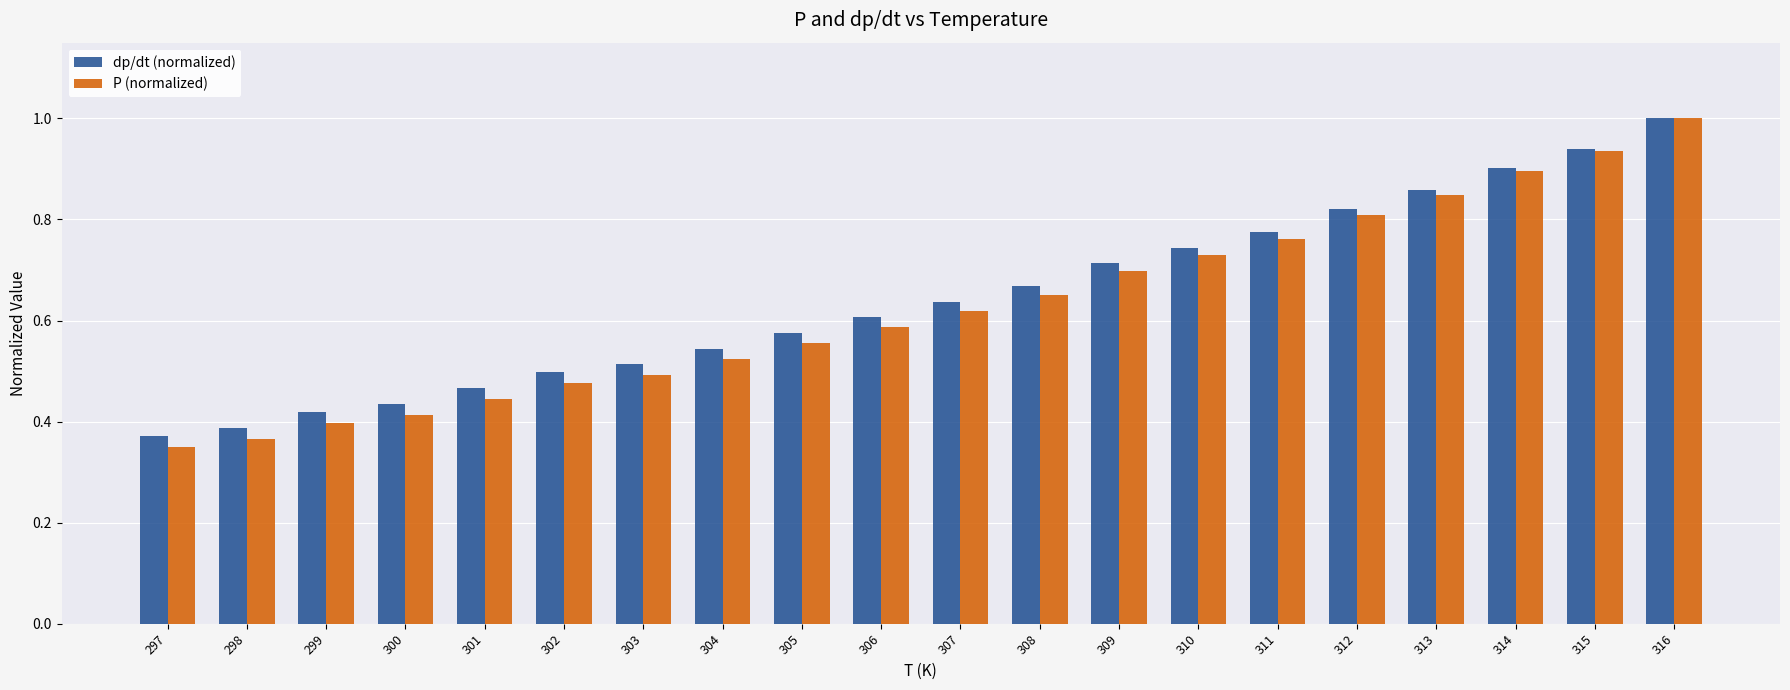

True or false: dp/dt (normalized) has a value of 0.4 at 300.

True